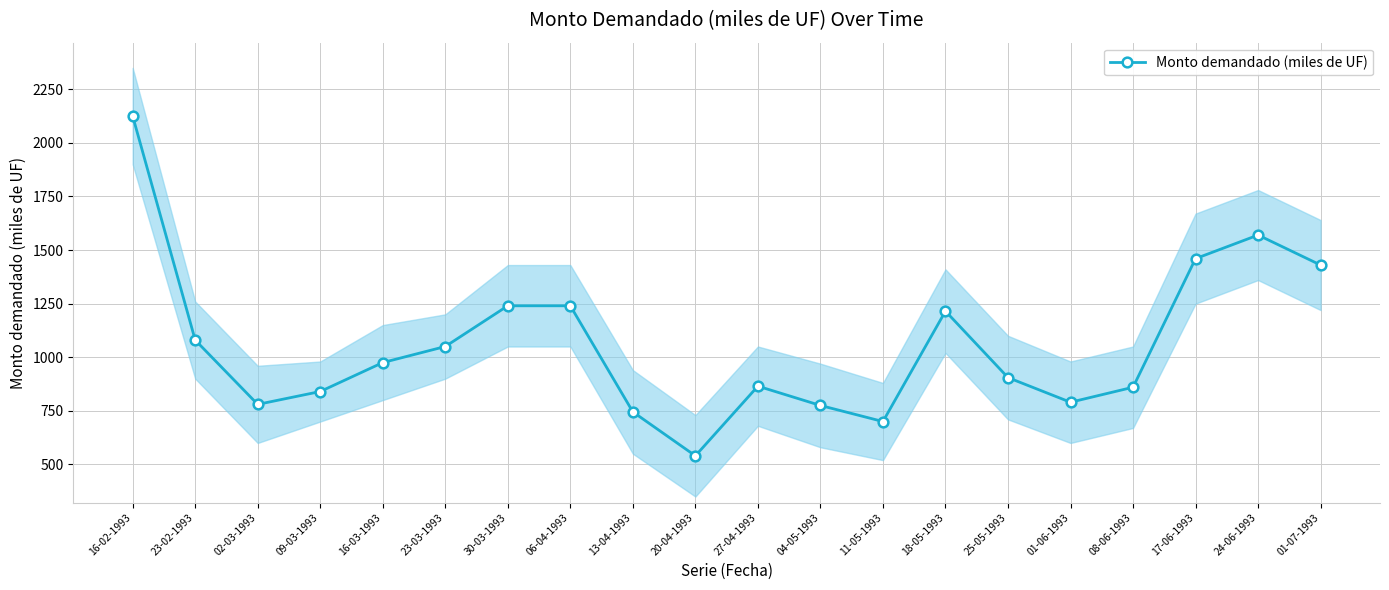

What is the difference between the second highest and second lowest values?

870